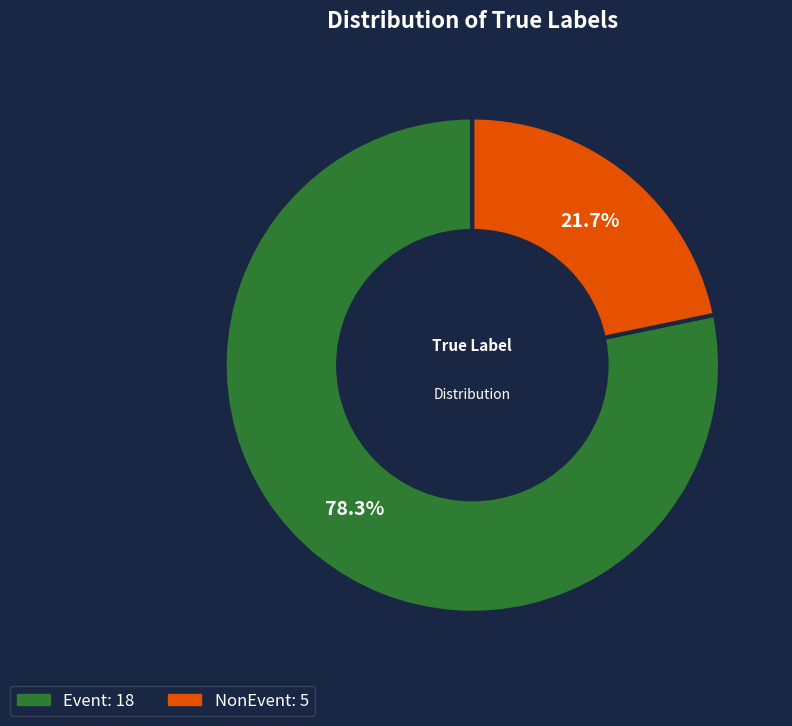

Rank the categories by value from lowest to highest.

NonEvent, Event